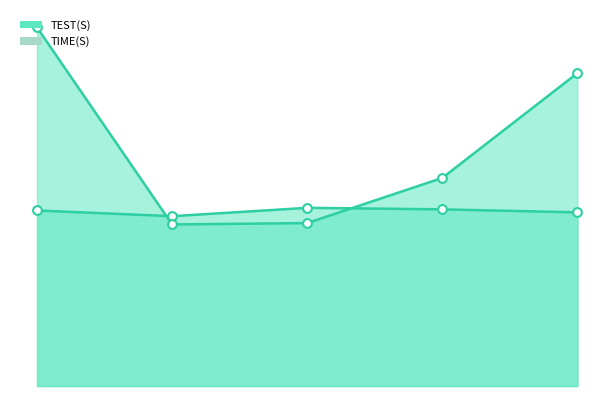

Which series has the largest total across all categories?

TIME(S) line